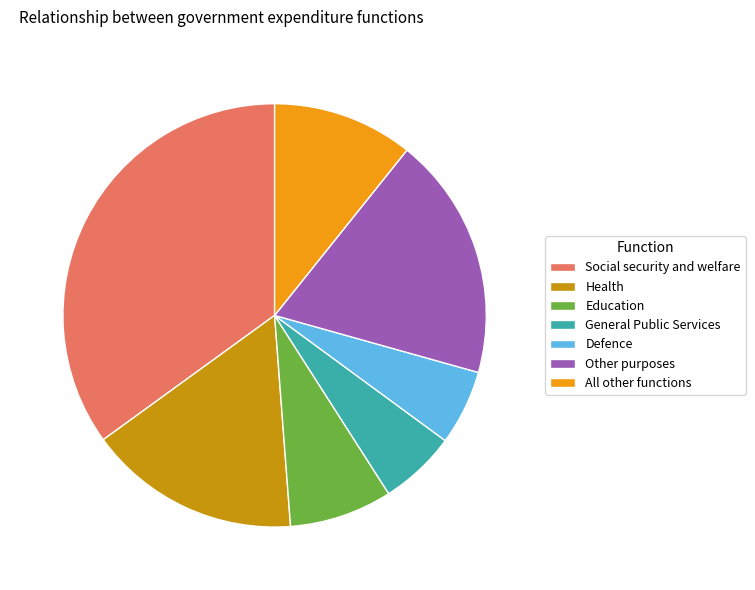

Is it true that Other purposes is 19% of the pie?

True